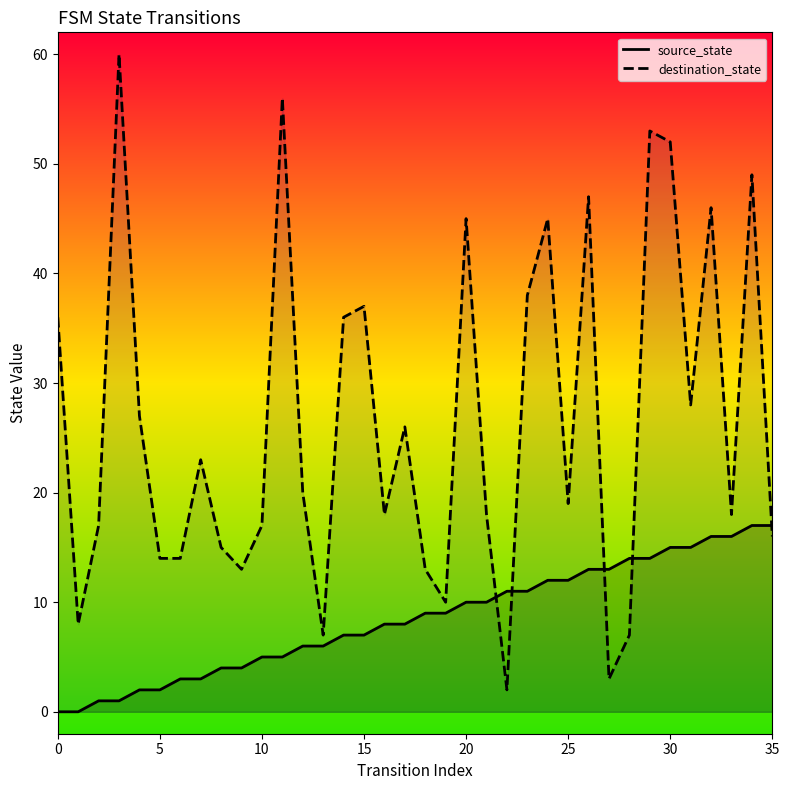

What is the difference between the maximum and minimum values in the destination_state series?

58